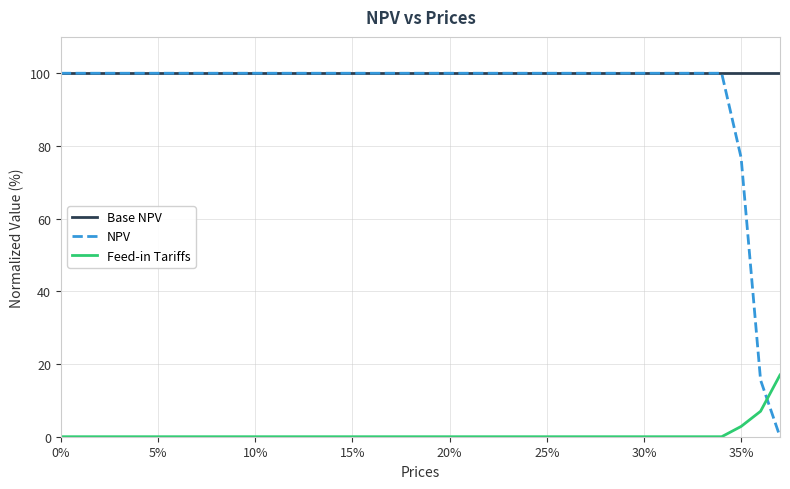

Which series has the largest range (max minus min)?

NPV